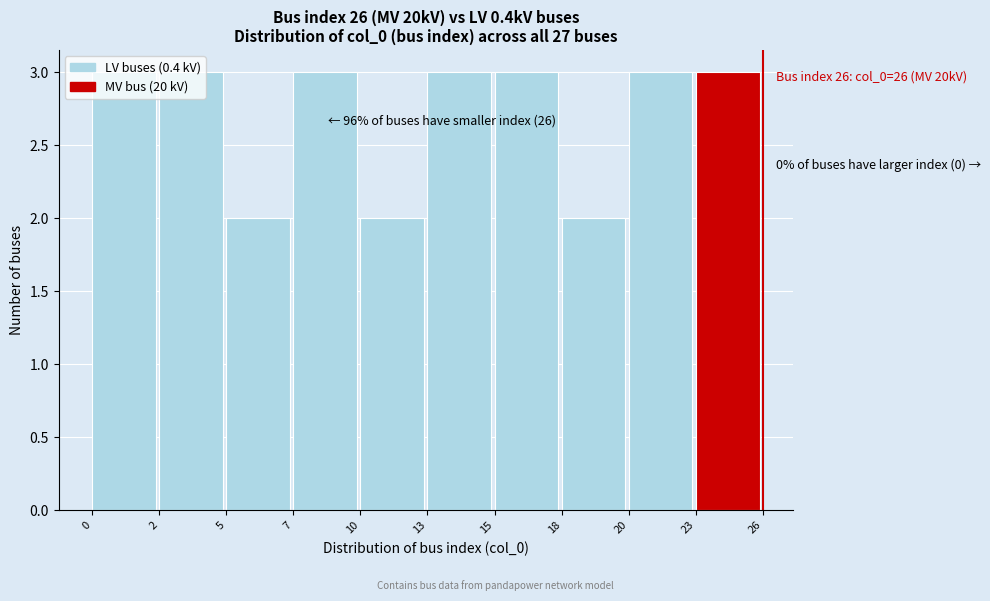

What is the value of the 1st bar from the left?

3